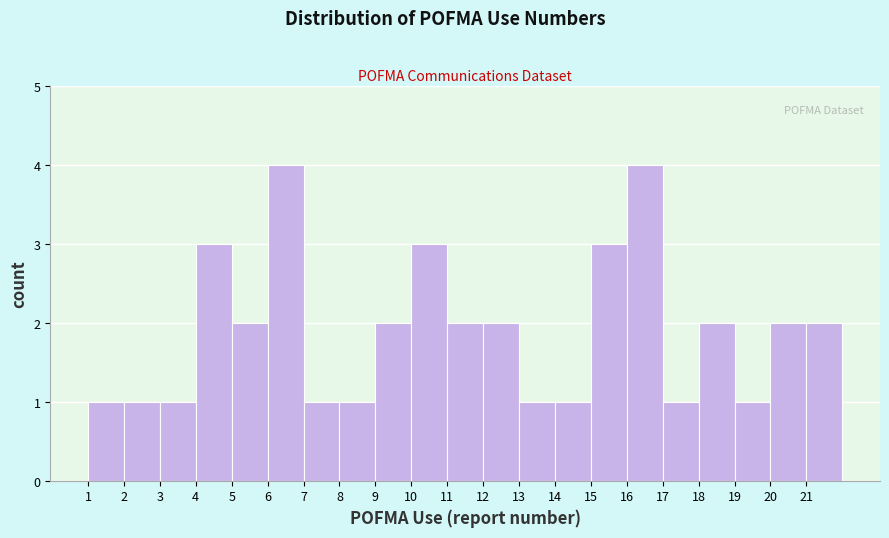

Reading left to right, transcribe this chart: for each bar, give the range it covers on the x-axis and its height. The values are not printed on the chart, so give them approximately, as read against the axis.

1 to 2: 1
2 to 3: 1
3 to 4: 1
4 to 5: 3
5 to 6: 2
6 to 7: 4
7 to 8: 1
8 to 9: 1
9 to 10: 2
10 to 11: 3
11 to 12: 2
12 to 13: 2
13 to 14: 1
14 to 15: 1
15 to 16: 3
16 to 17: 4
17 to 18: 1
18 to 19: 2
19 to 20: 1
20 to 21: 2
21 to 22: 2